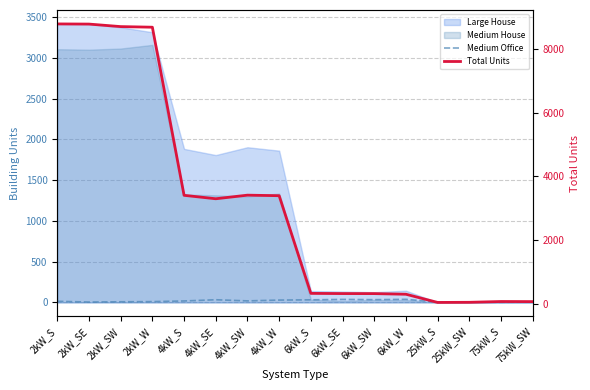

Which category has the highest value across all series?

2kW_S